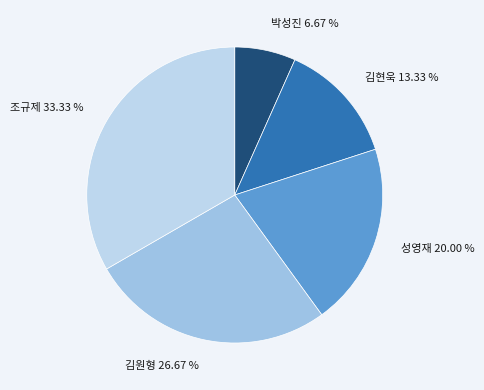

Is there a majority slice in this chart?

No